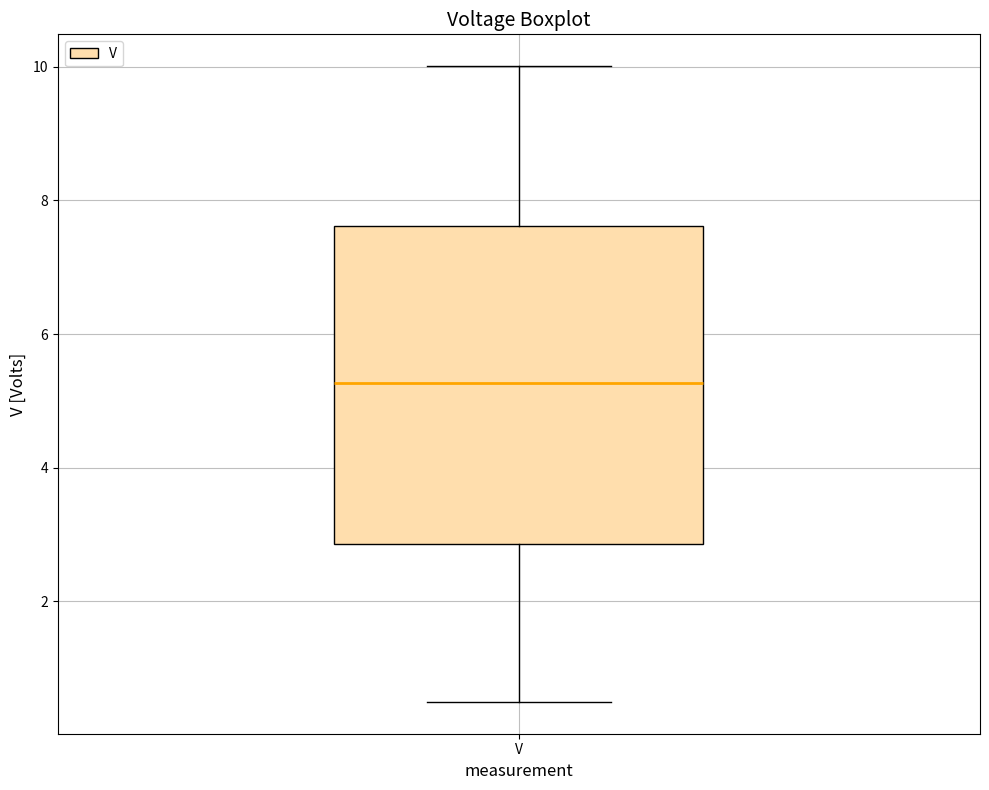

Transcribe this box plot: give where the median line is, the range the box spans, and where the two whiskers end, as read against the y-axis. The values are not printed on the chart, so give them approximately, as read against the axis.

median 5.2, box 2.8 to 7.6, whiskers 0.4 to 10.0